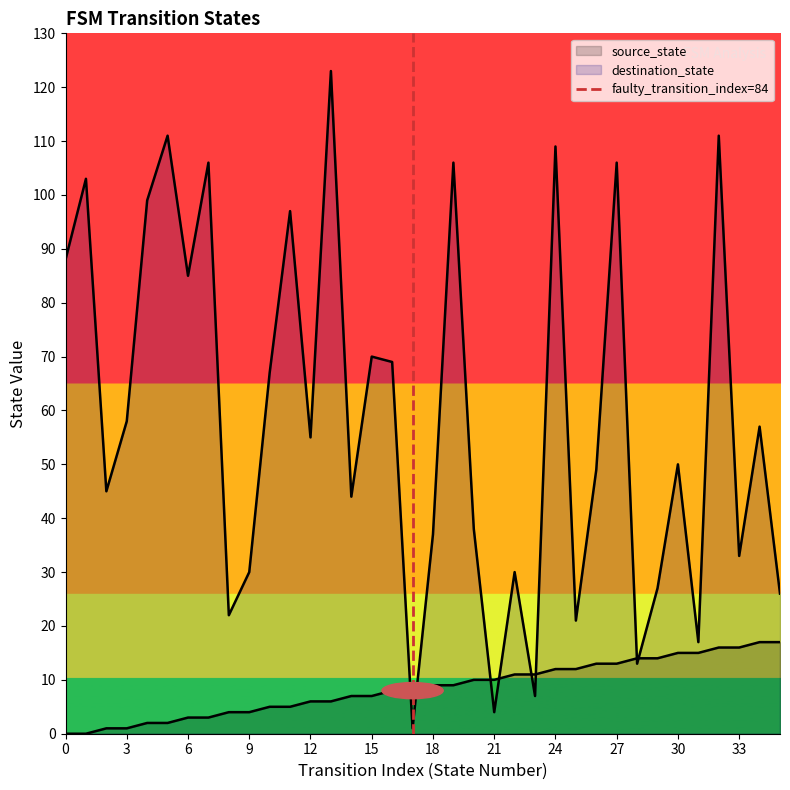

List the labels in order of source_state value, smallest first.

0, 1, 2, 3, 4, 5, 6, 7, 8, 9, 10, 11, 12, 13, 14, 15, 16, 17, 18, 19, 20, 21, 22, 23, 24, 25, 26, 27, 28, 29, 30, 31, 32, 33, 34, 35